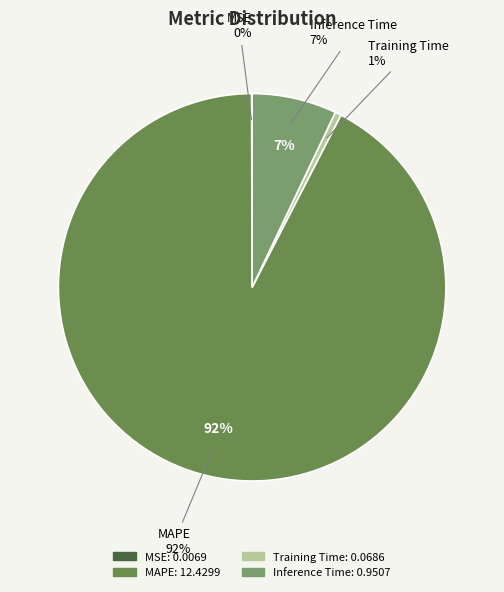

True or false: SMAPE accounts for 11% of the total.

False